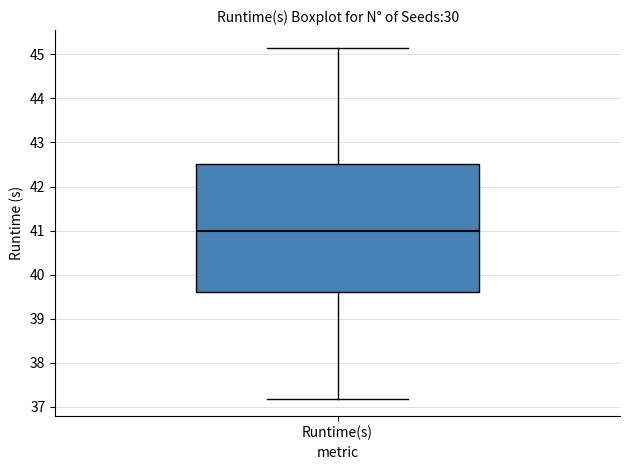

Transcribe this box plot: give where the median line is, the range the box spans, and where the two whiskers end, as read against the y-axis. The values are not printed on the chart, so give them approximately, as read against the axis.

median 41.0, box 39.6 to 42.5, whiskers 37.2 to 45.2